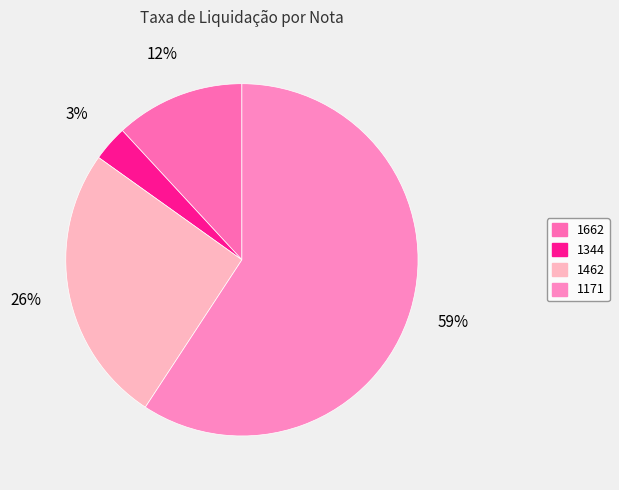

Is there a majority slice in this chart?

Yes